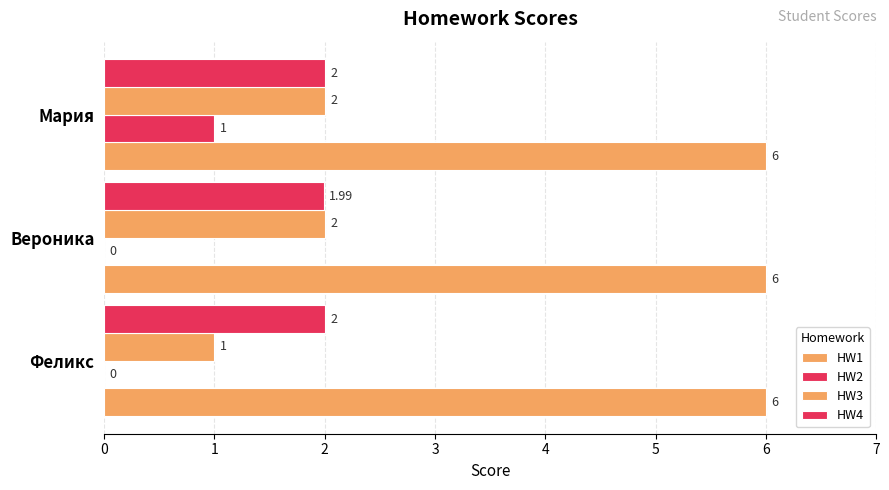

How many distinct data groups are displayed?

4